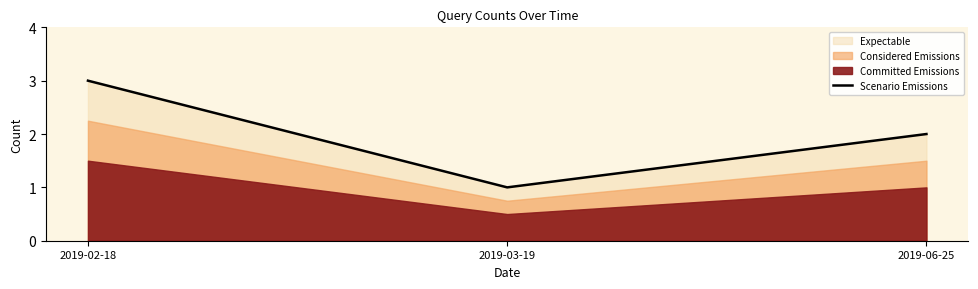

What is the value of the 1st point from the left?

3